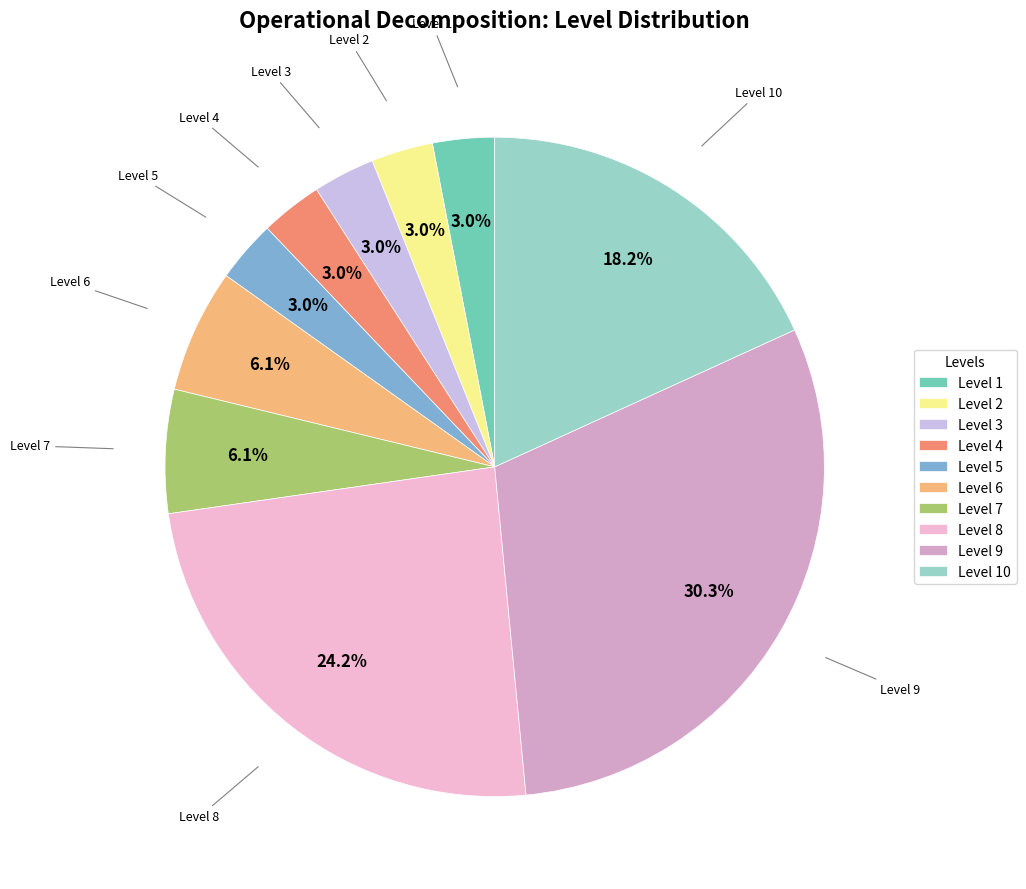

How much of the chart is everything except Level 3?

97.0%